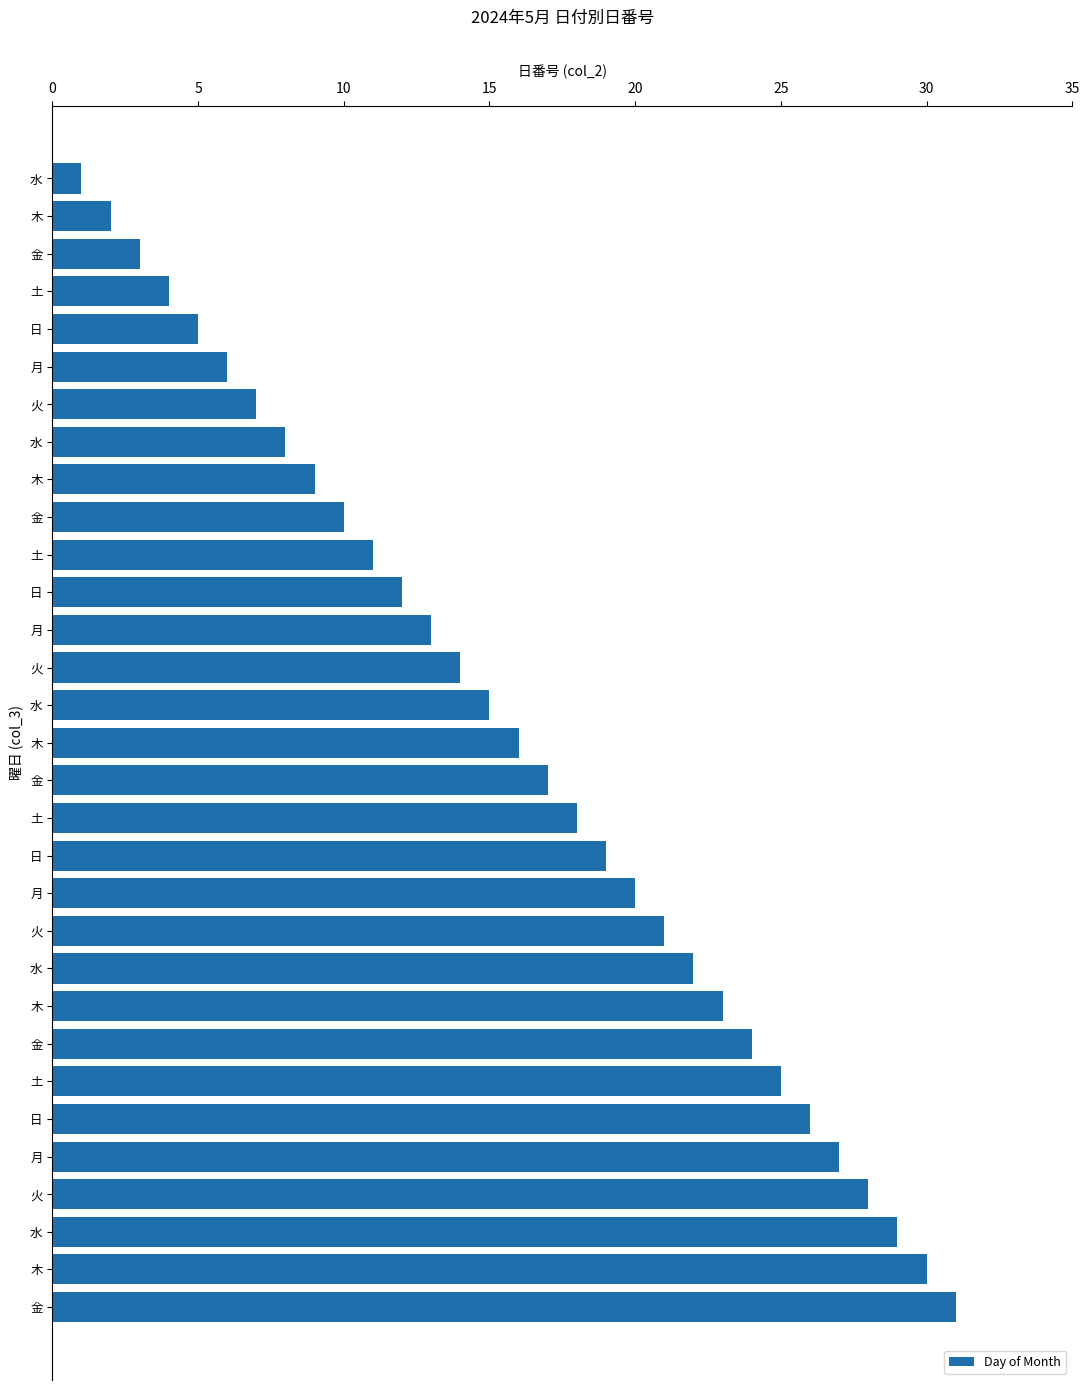

How many bars are there in total?

31